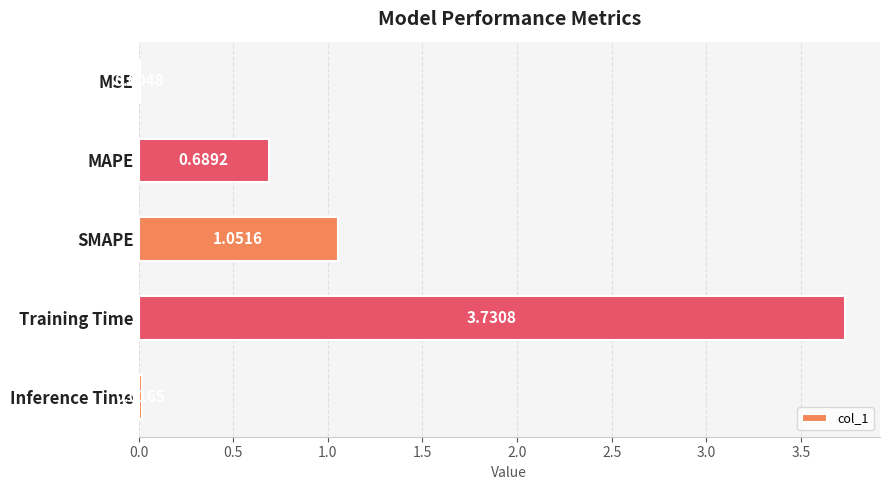

Are the bars grouped side by side (vs. stacked)?

No